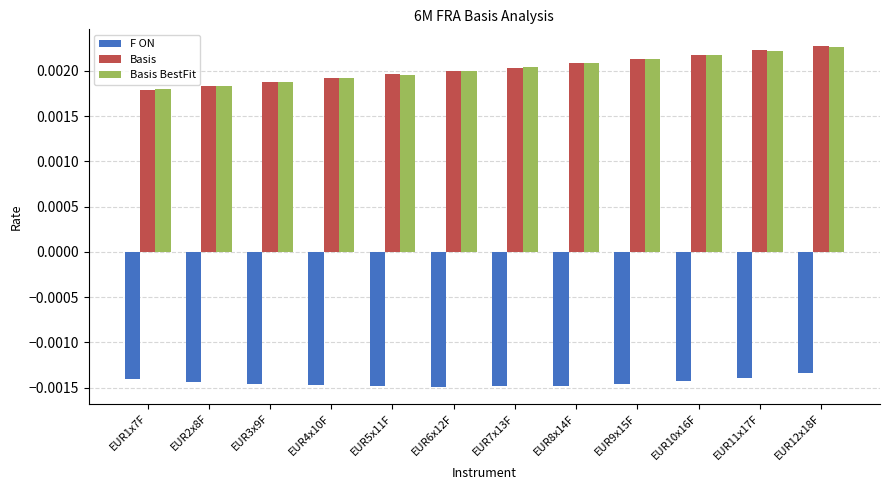

Between EUR6x12F and EUR11x17F, which series saw the biggest shift?

Basis